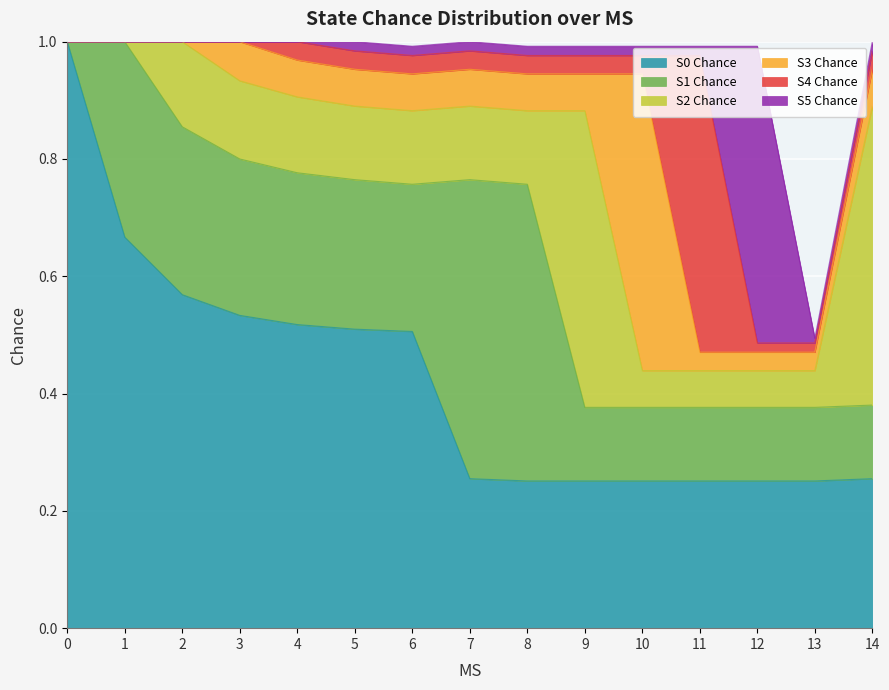

Which series has the largest total across all categories?

S0 Chance